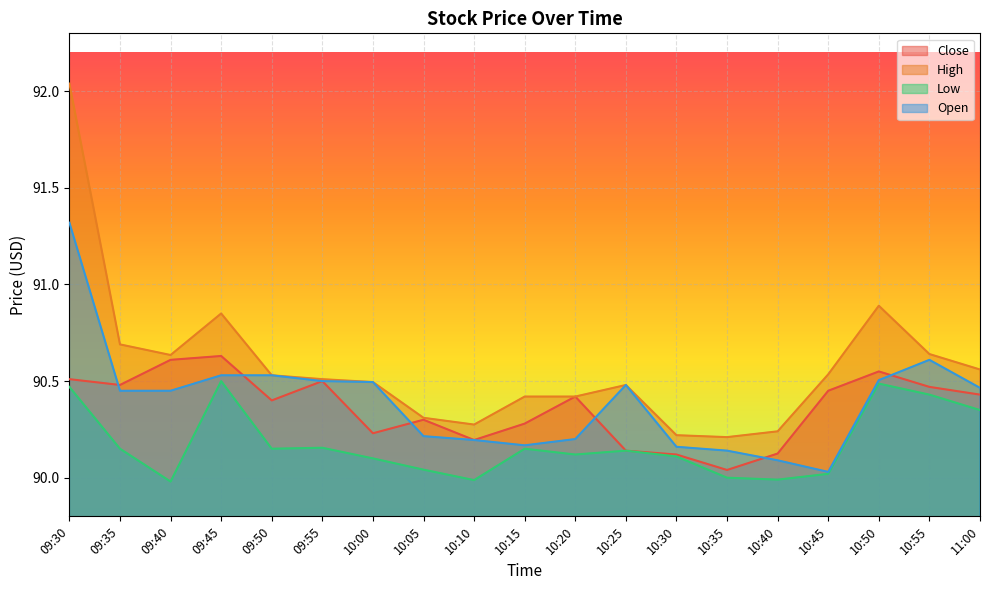

Rank the series at 09:30 from lowest to highest value.

Low, Close, Open, High